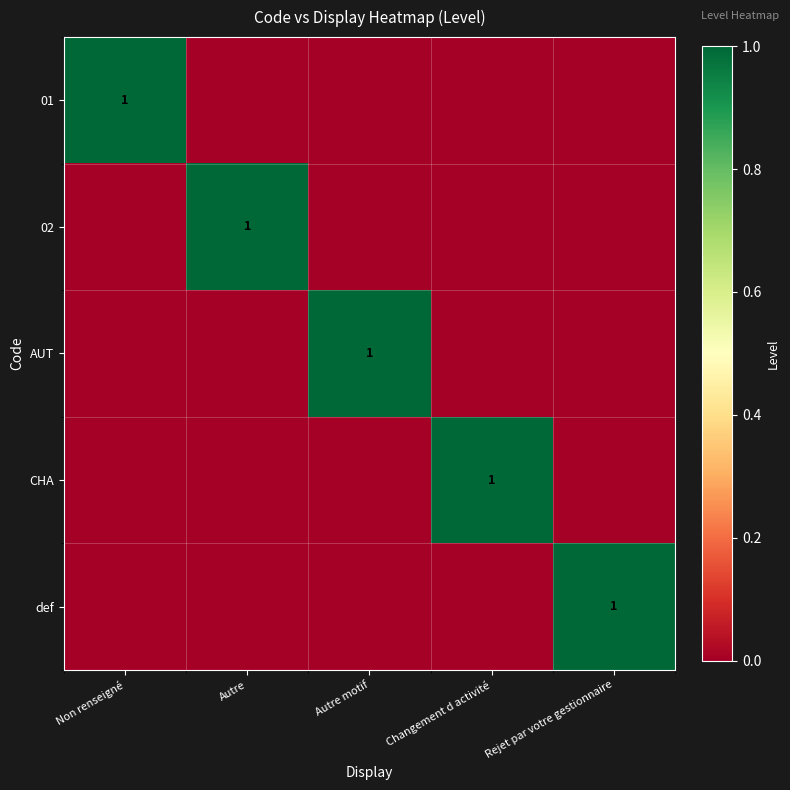

How many series are shown in this chart?

5